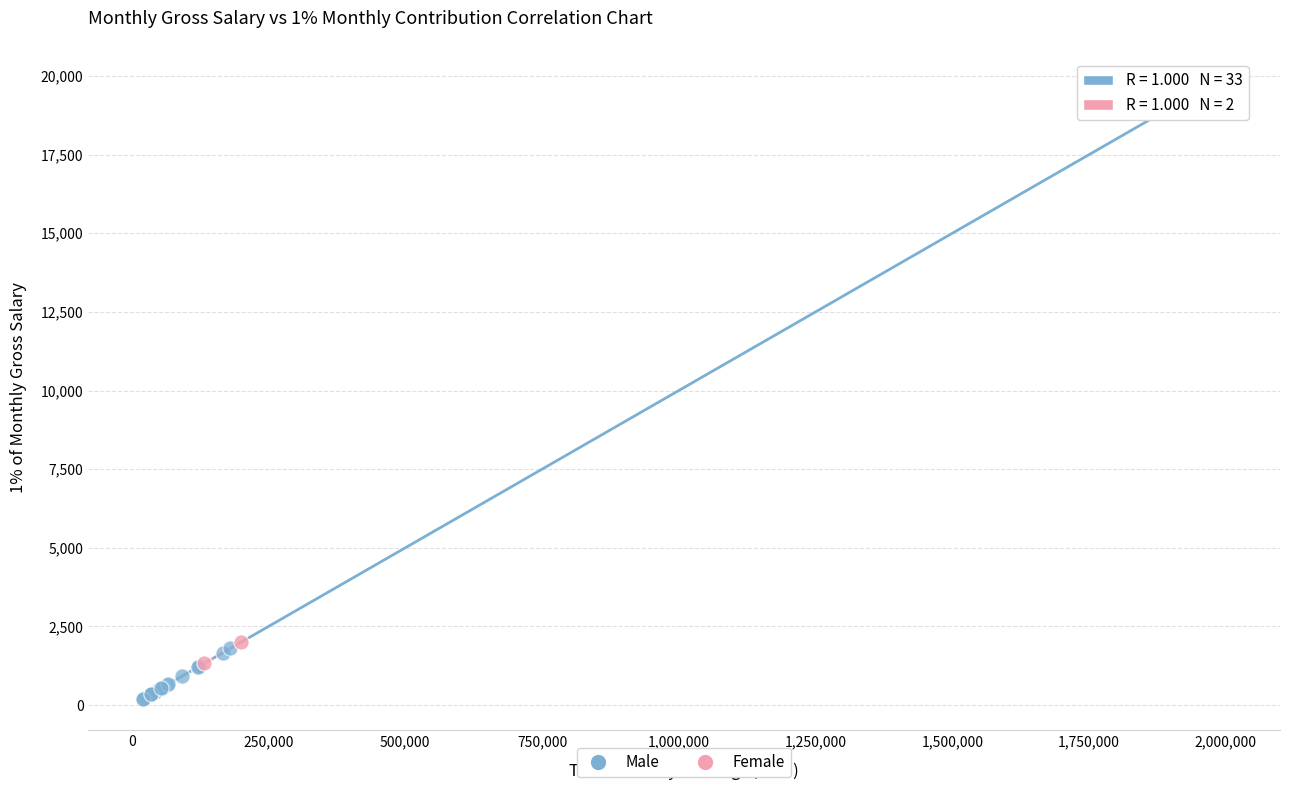

What are all the series names shown in the legend?

Male, Female